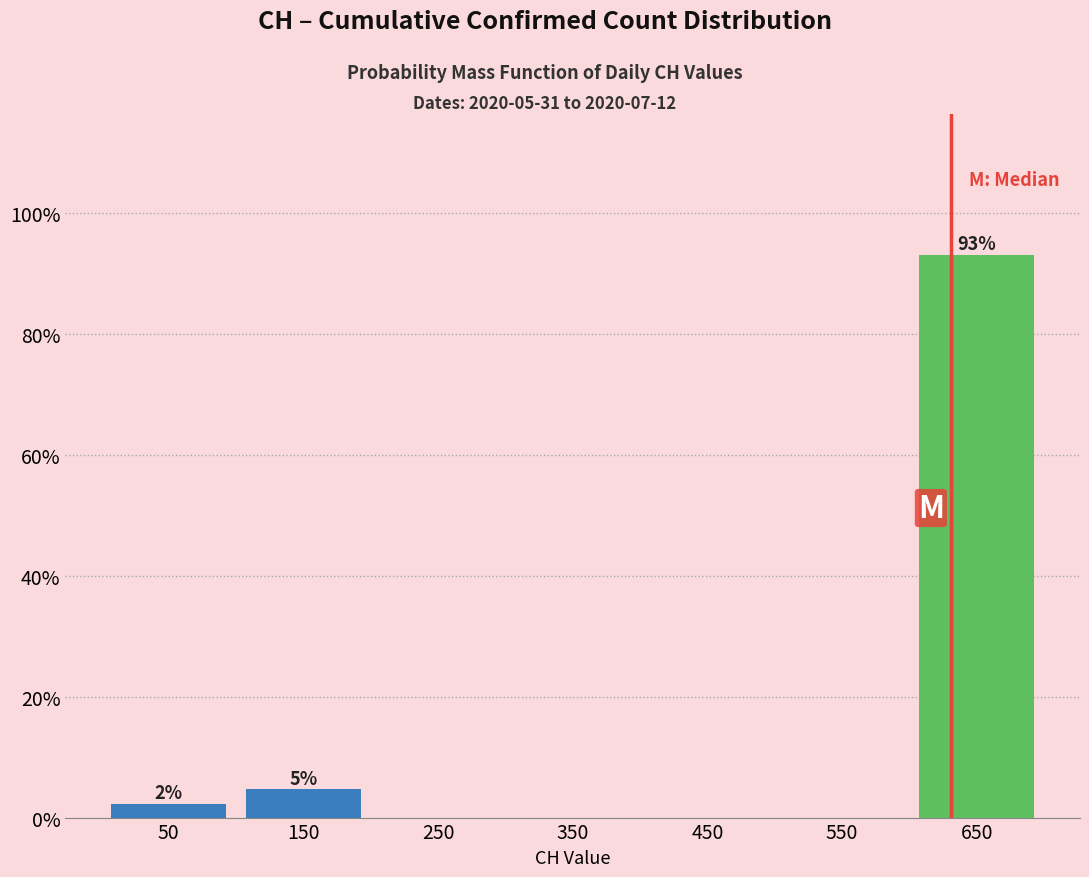

Over which range of the x-axis is the bar tallest?

600 to 700